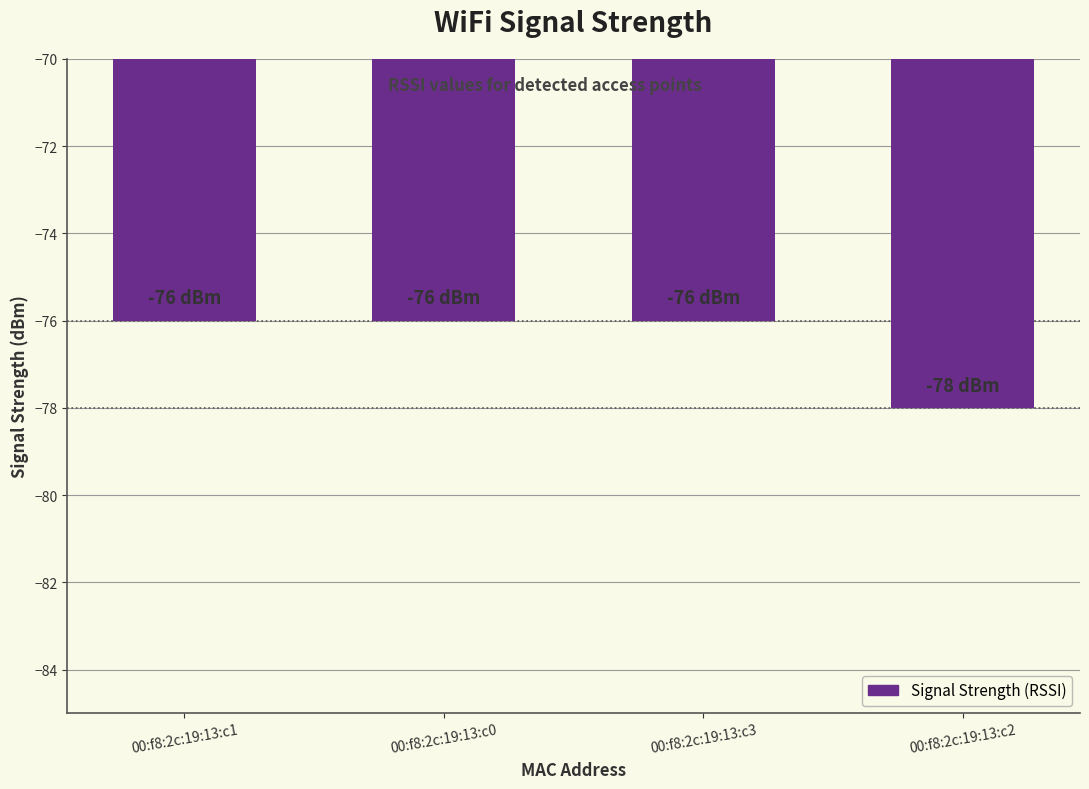

Are the bars grouped side by side (vs. stacked)?

No